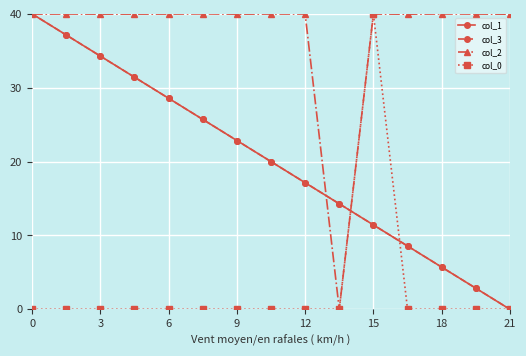

Count the number of categories in the chart.

15